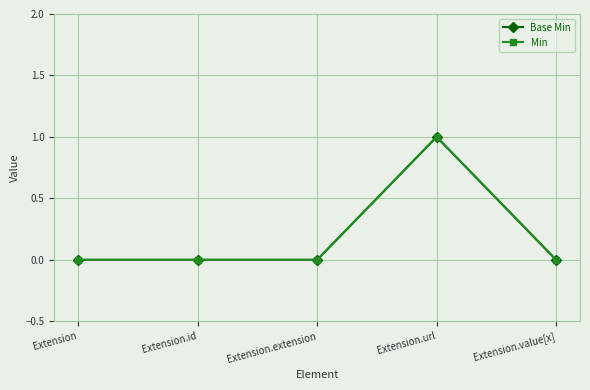

True or false: Base Min and Min intersect in this chart.

False